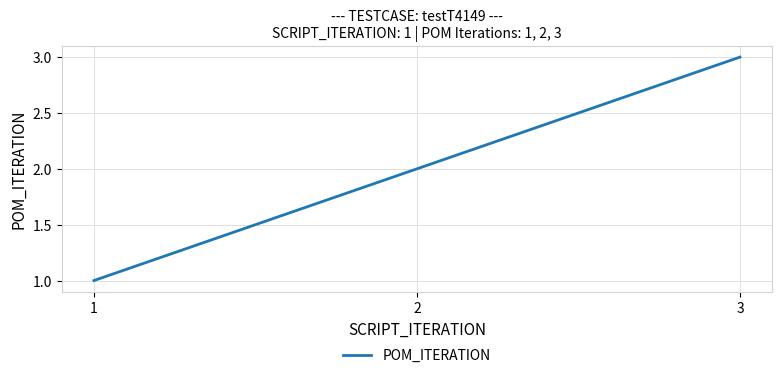

At which category does the chart reach its minimum across all series?

1